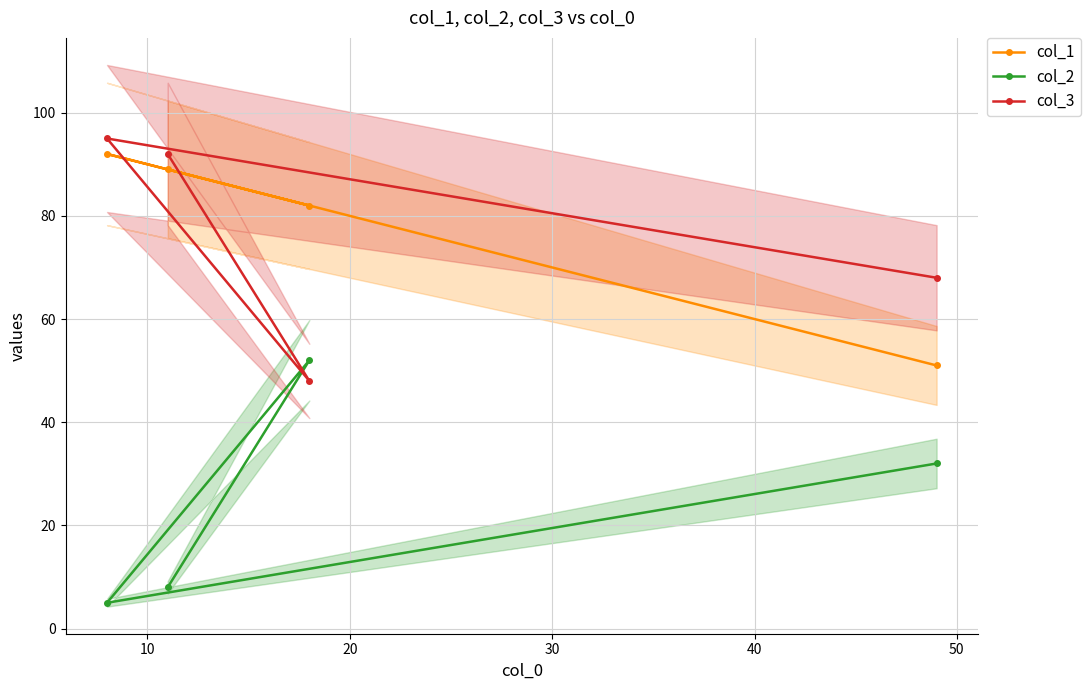

What is the value of the col_2 point at the 2nd from the left?

8